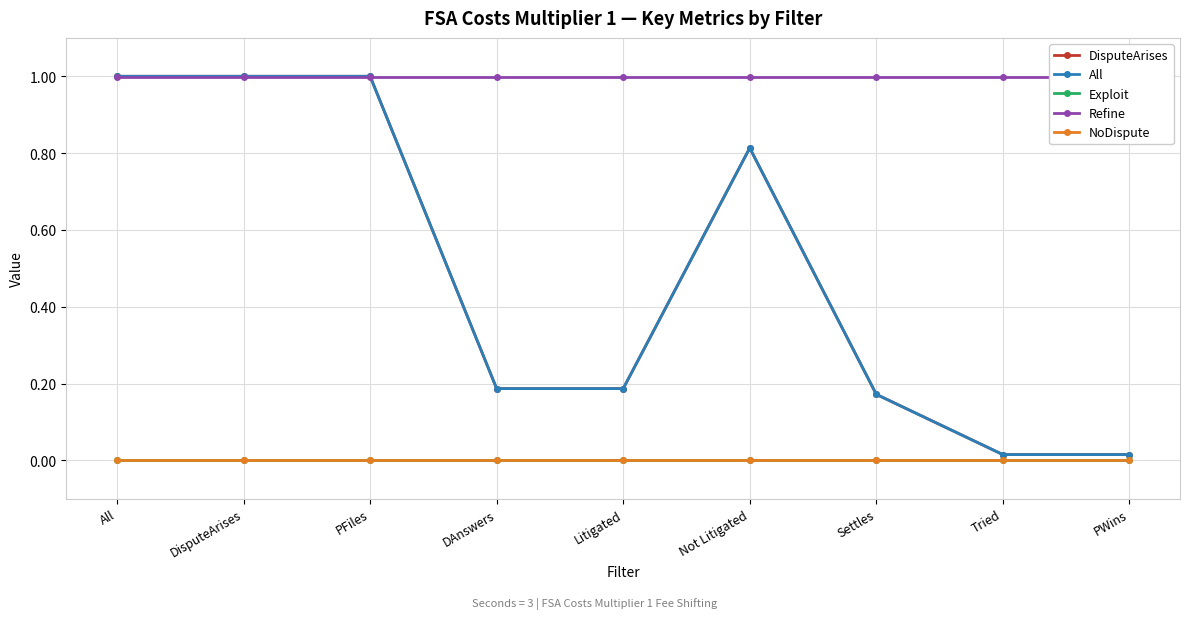

True or false: DisputeArises has a value of 0.6 at PFiles.

False